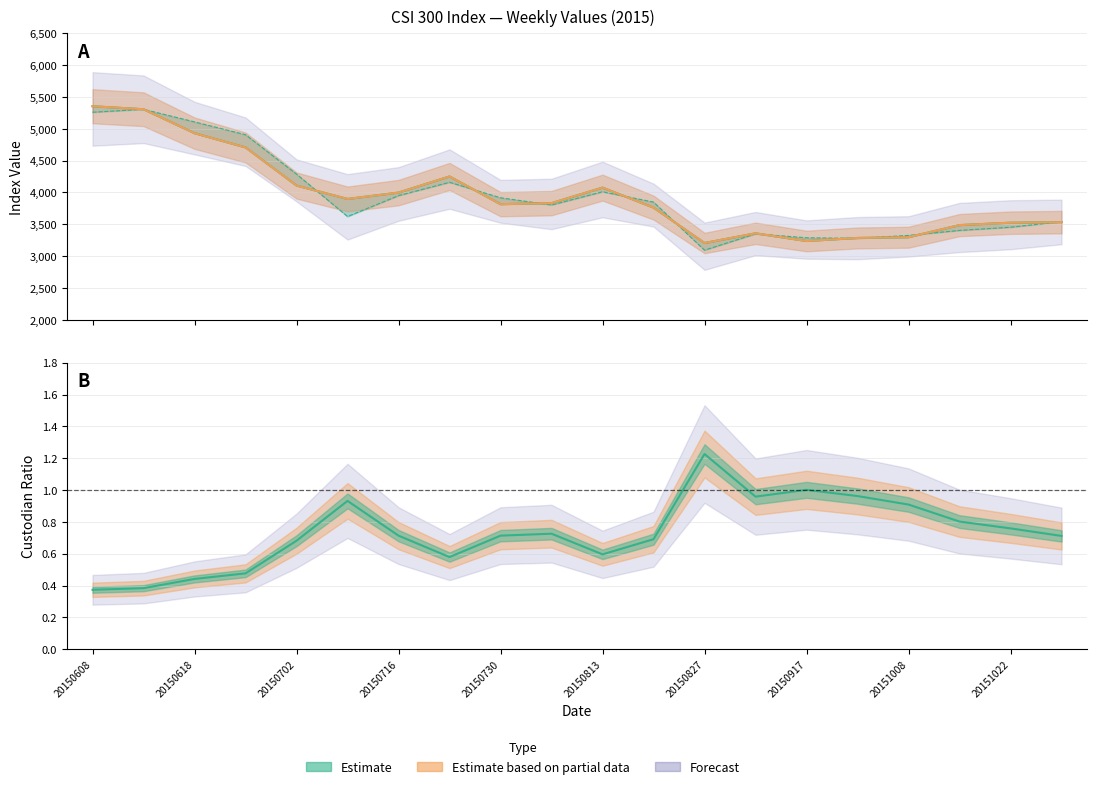

Does the chart display data point markers on the line(s)?

No